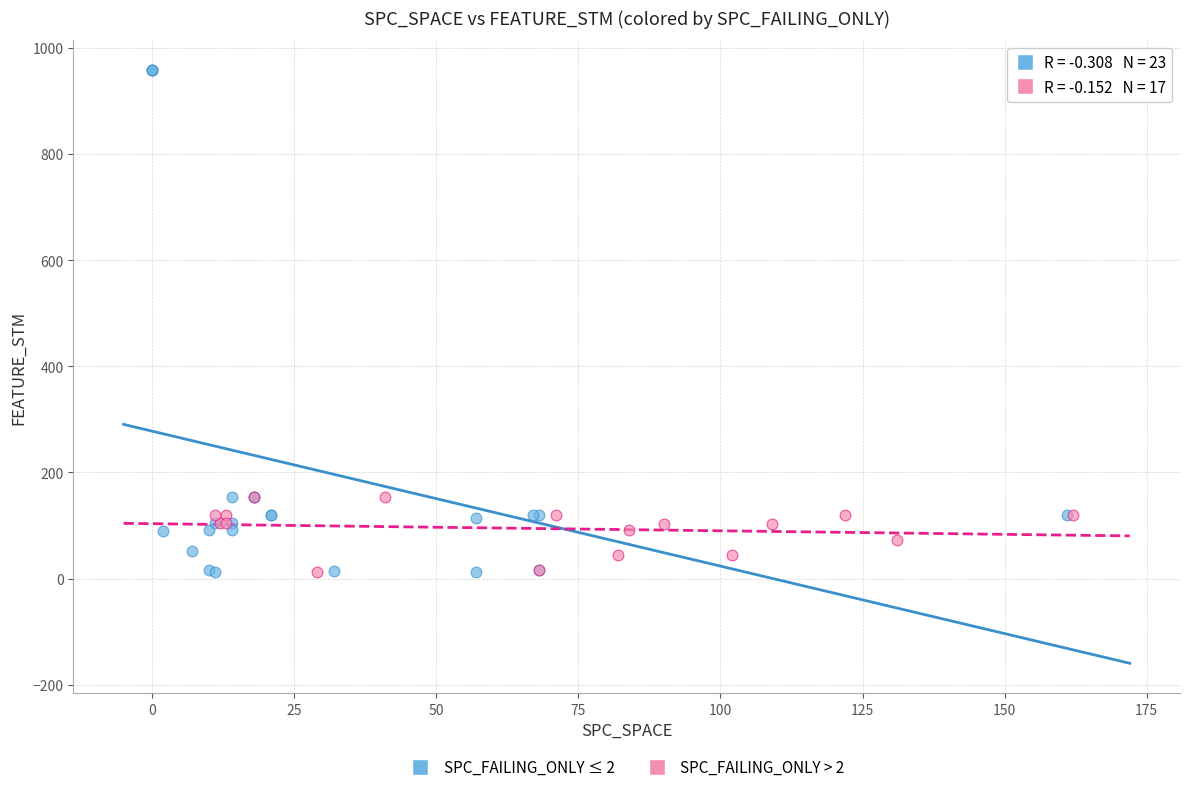

Which series reaches the maximum Y coordinate?

SPC_FAILING_ONLY ≤ 2